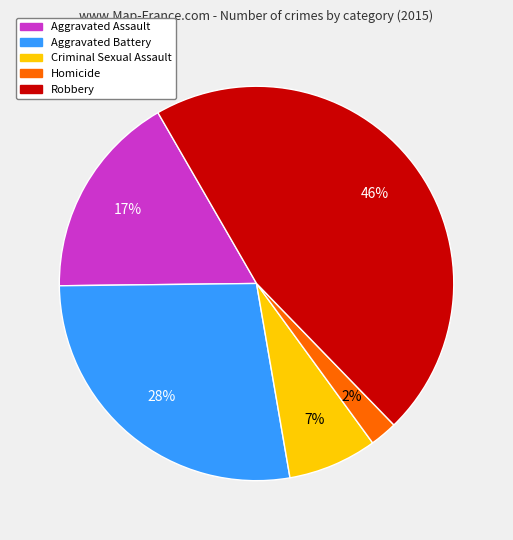

How many segments does this pie chart have?

5